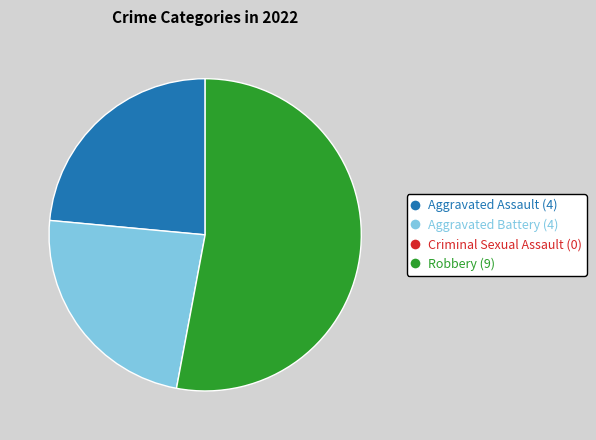

Is there a majority slice in this chart?

Yes